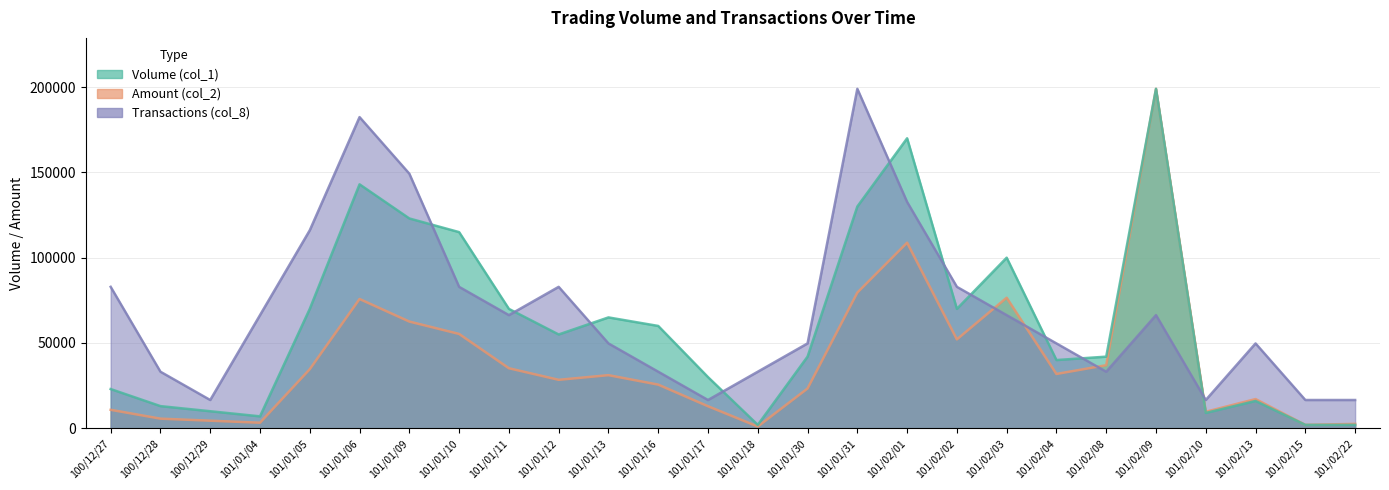

At 101/01/05, list the series in order from smallest to largest.

Amount (col_2), Volume (col_1), Transactions (col_8)